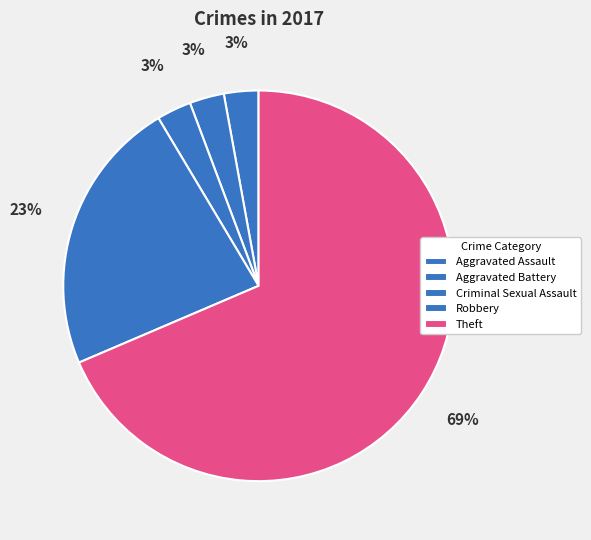

How many slices are in this pie chart?

5